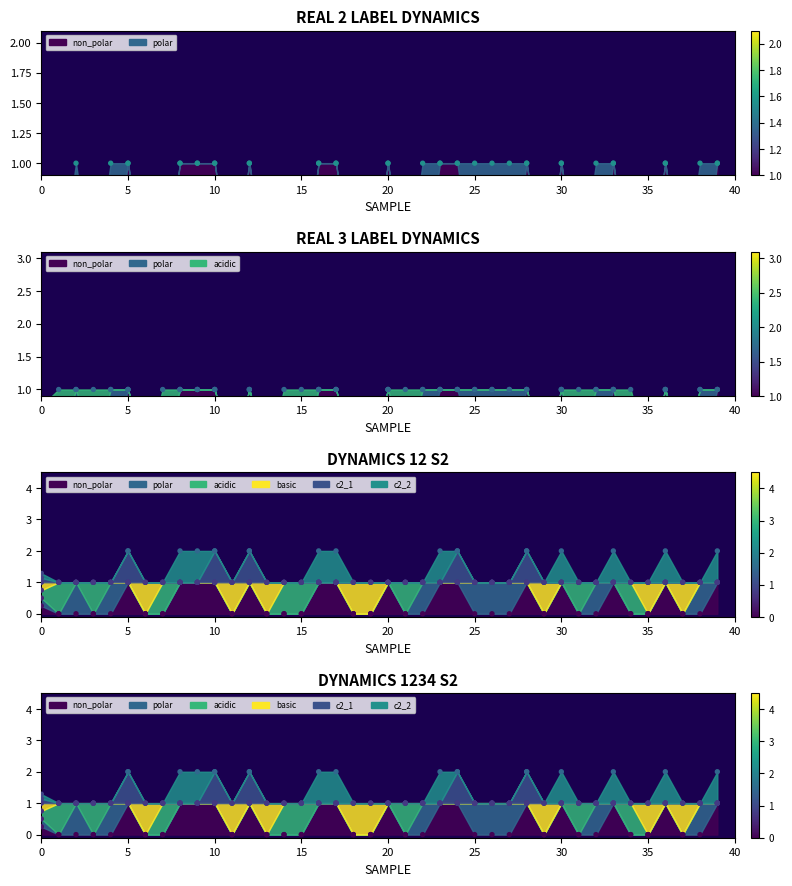

Which series has the largest total across all categories?

c2_1